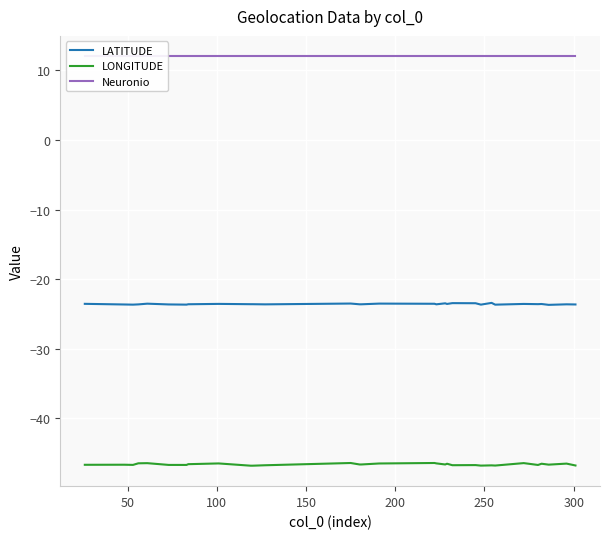

True or false: LONGITUDE and Neuronio intersect in this chart.

False